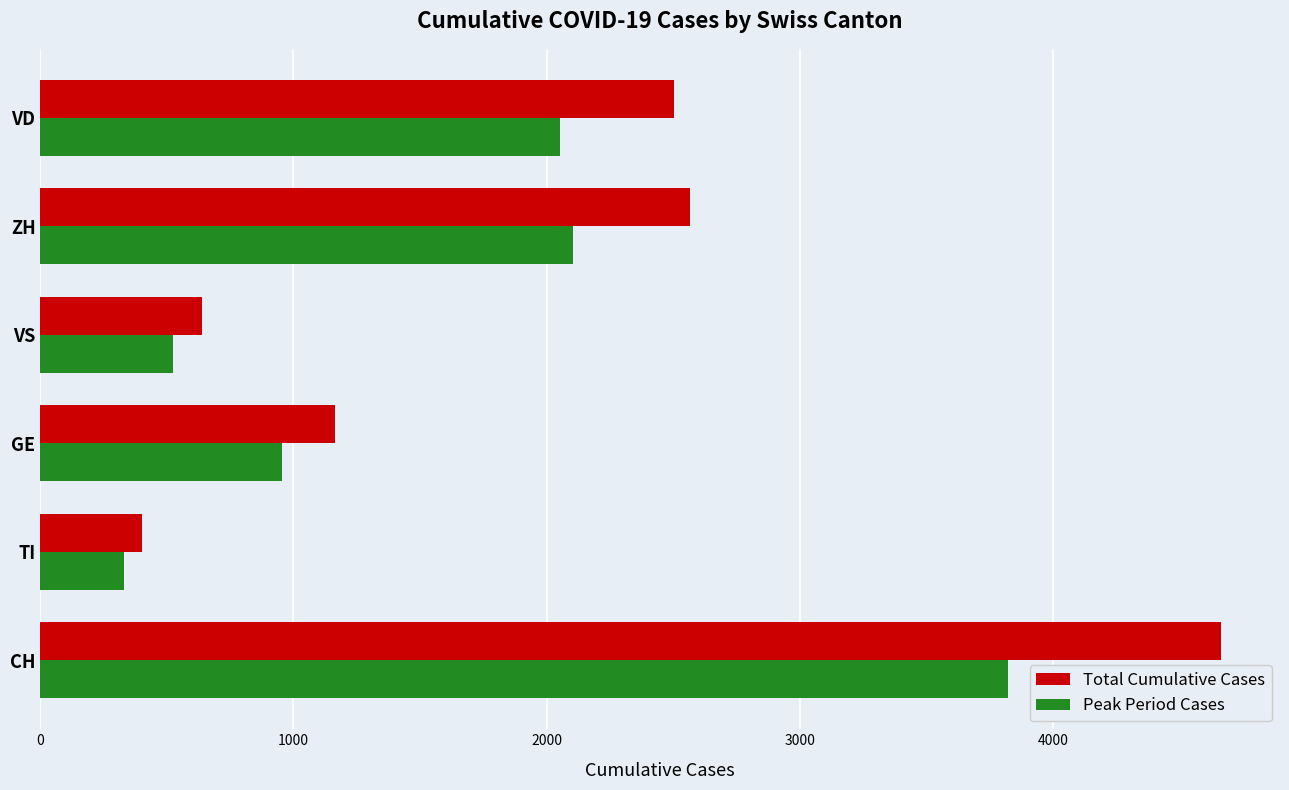

Where is Total Cumulative Cases nearest to the value 2533?

VD